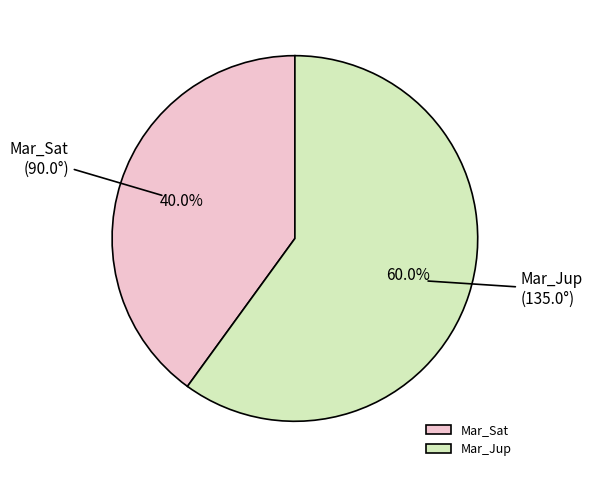

What percentage is the Mar_Jup slice, to the nearest percent?

60%